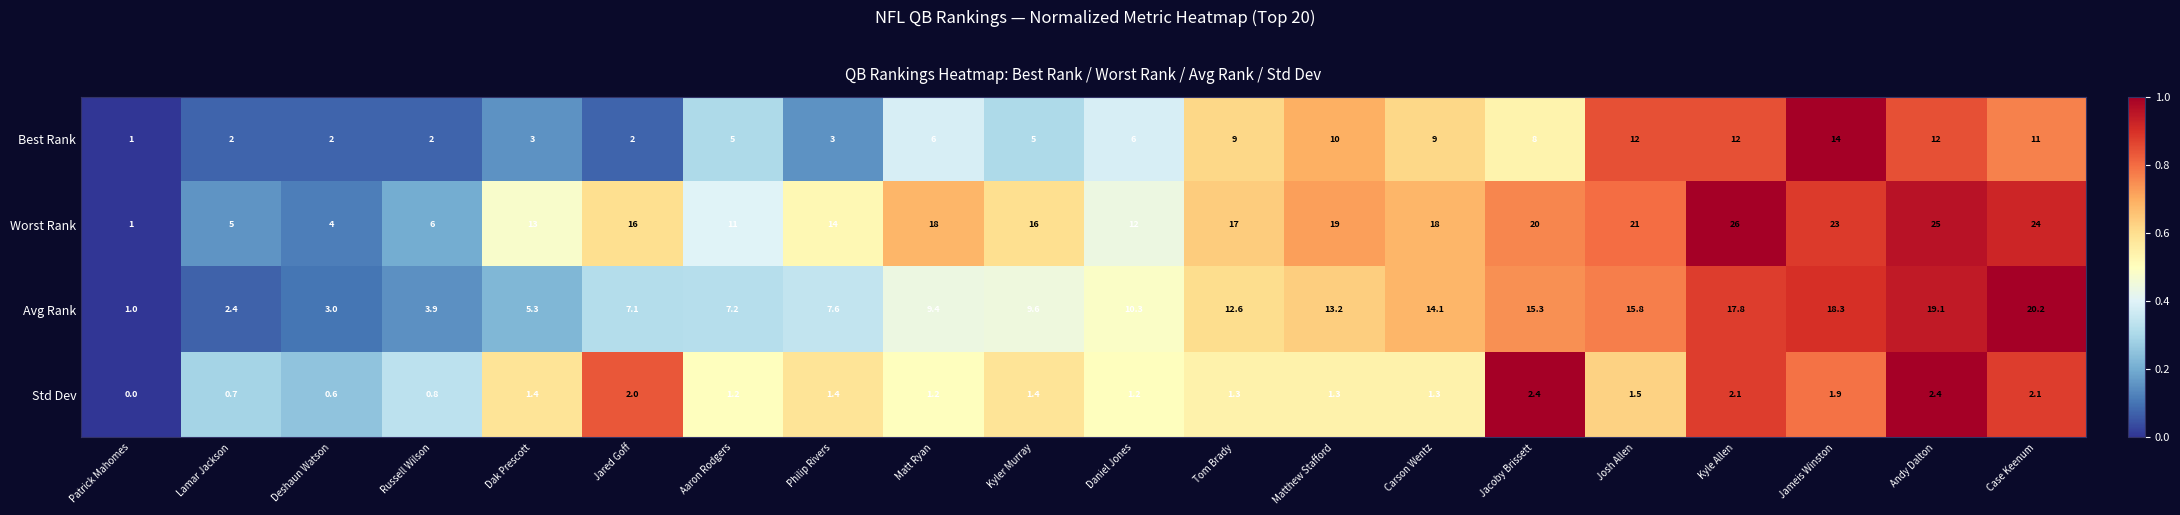

Between Tom Brady and Kyle Allen, which series saw the biggest shift?

Worst Rank